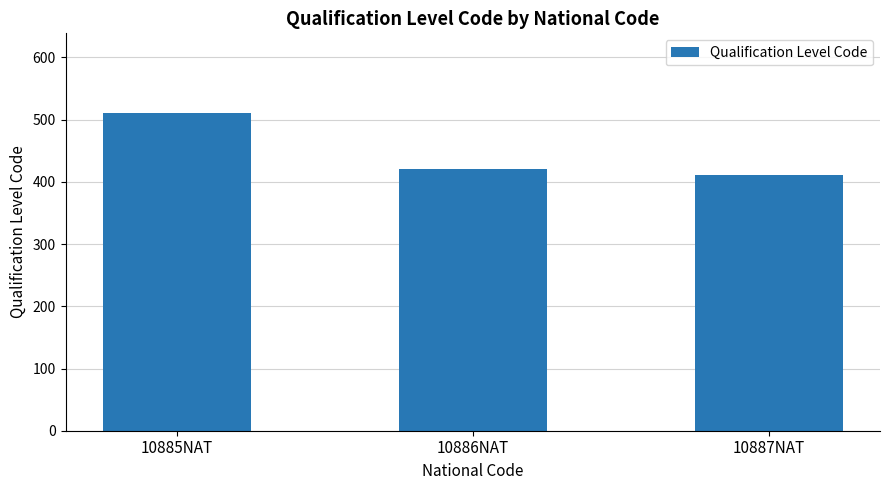

What is the sum of all values?

1343